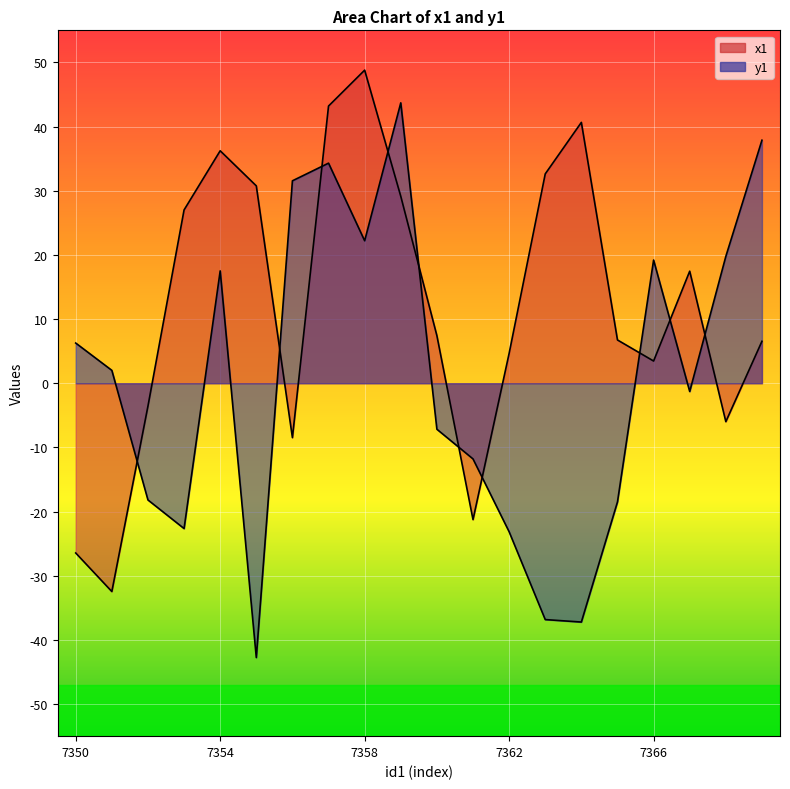

What are all the series names shown in the legend?

x1, y1